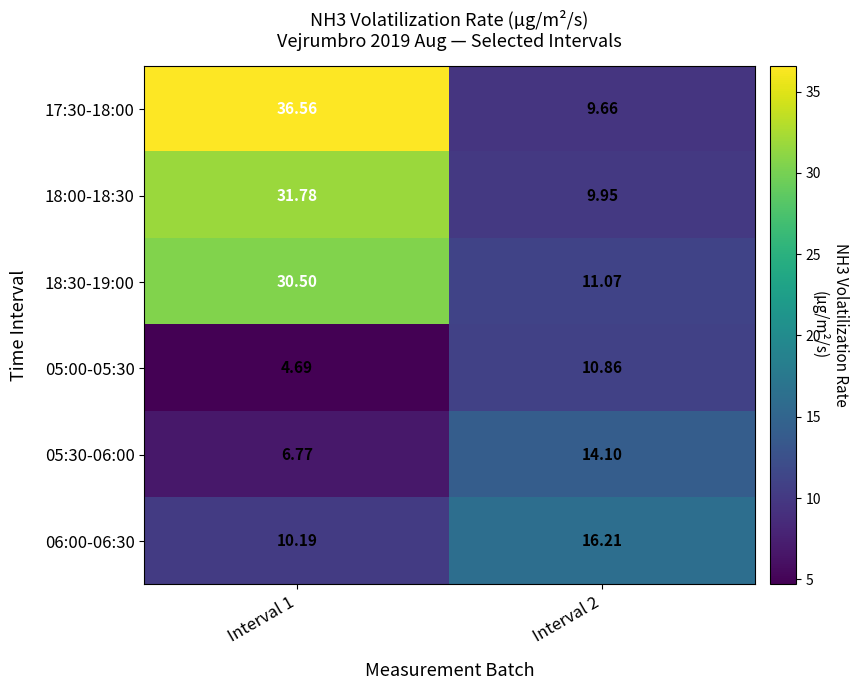

Is the value of 06:00-06:30 at Interval 1 greater than the value of 05:00-05:30 at Interval 1?

Yes